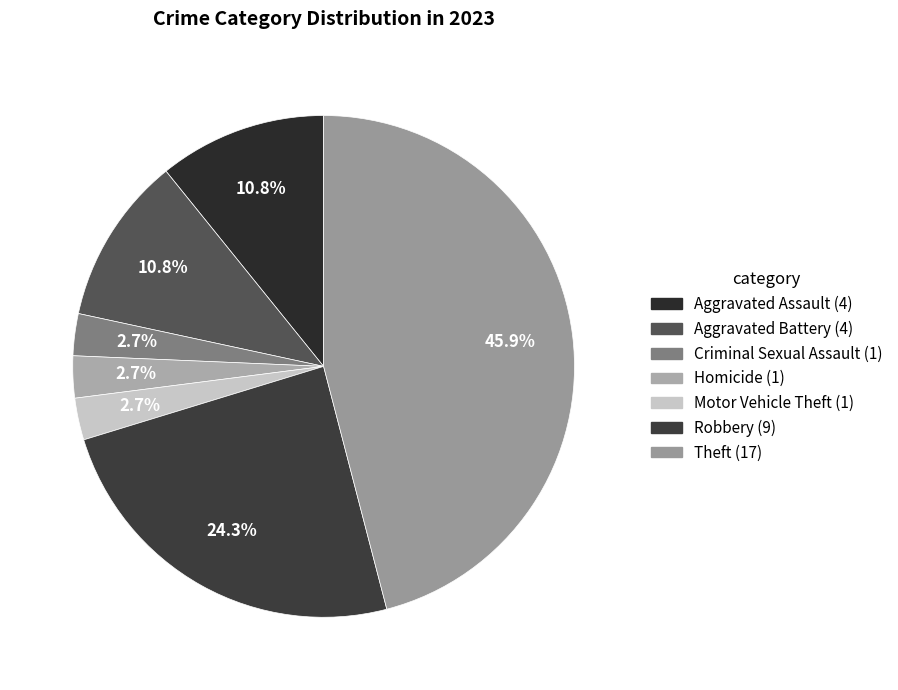

What is the largest slice in the pie chart?

Theft